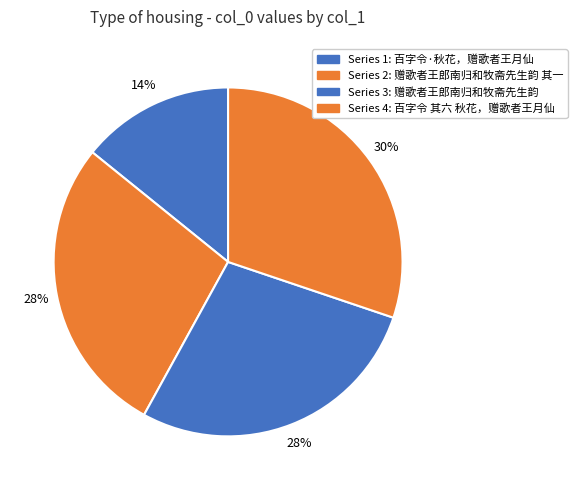

How many slices are in this pie chart?

4